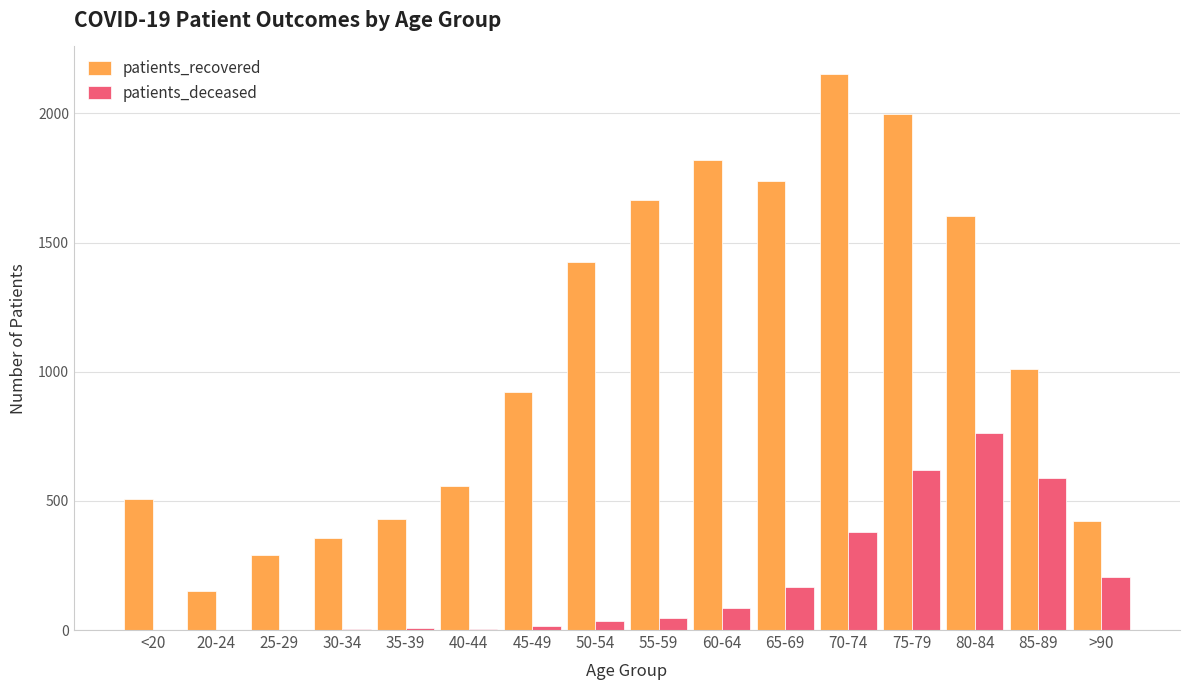

Which series has the largest total across all categories?

patients_recovered